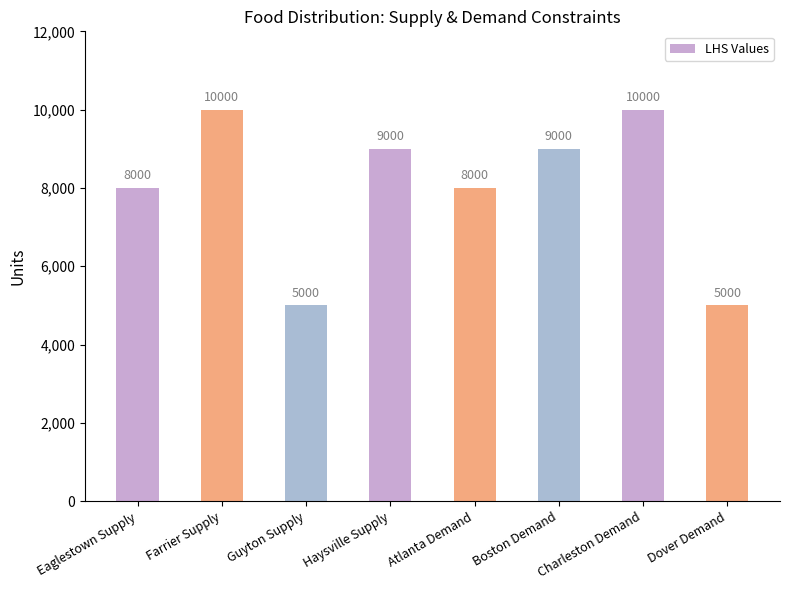

What is the average value?

8000